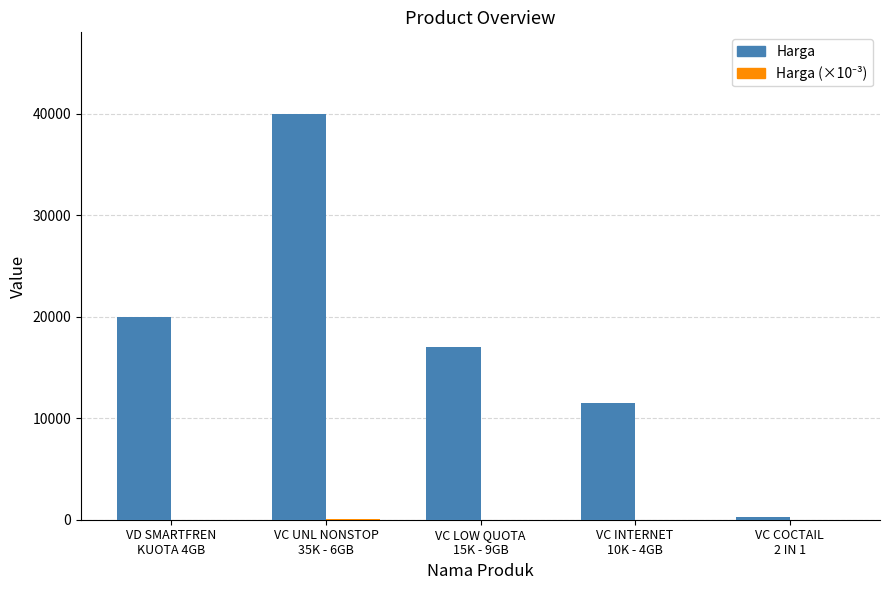

Which label corresponds to the smallest value in the chart?

VC COCTAIL
2 IN 1